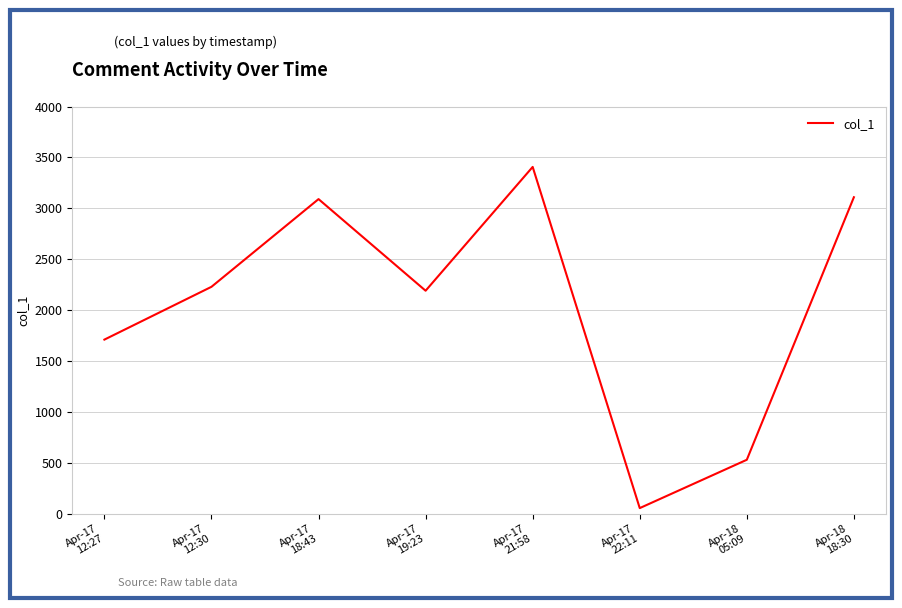

How many values are below 2228?

4